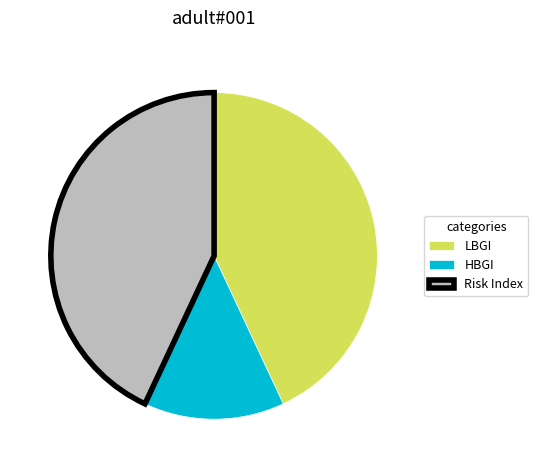

Does HBGI represent more than half of the total?

No